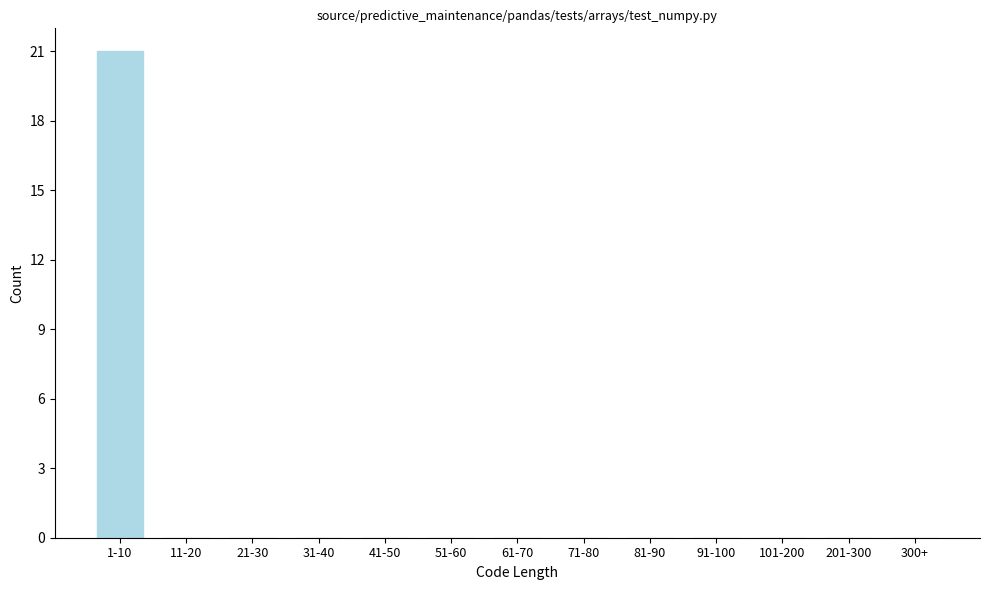

Reading right to left, extract all data points from this chart.

300+=0	201-300=0	101-200=0	91-100=0	81-90=0	71-80=0	61-70=0	51-60=0	41-50=0	31-40=0	21-30=0	11-20=0	1-10=21